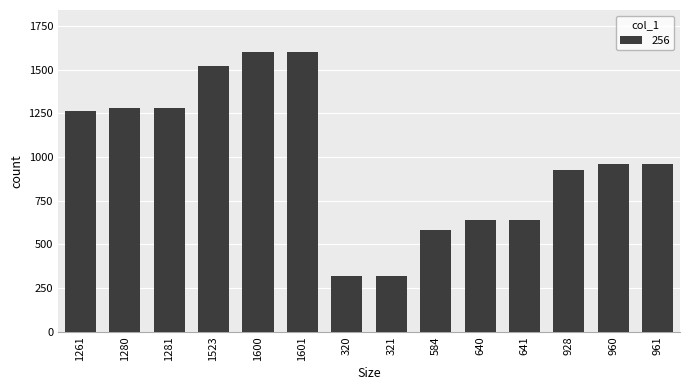

What is the label of the 4th bar from the left?

1523